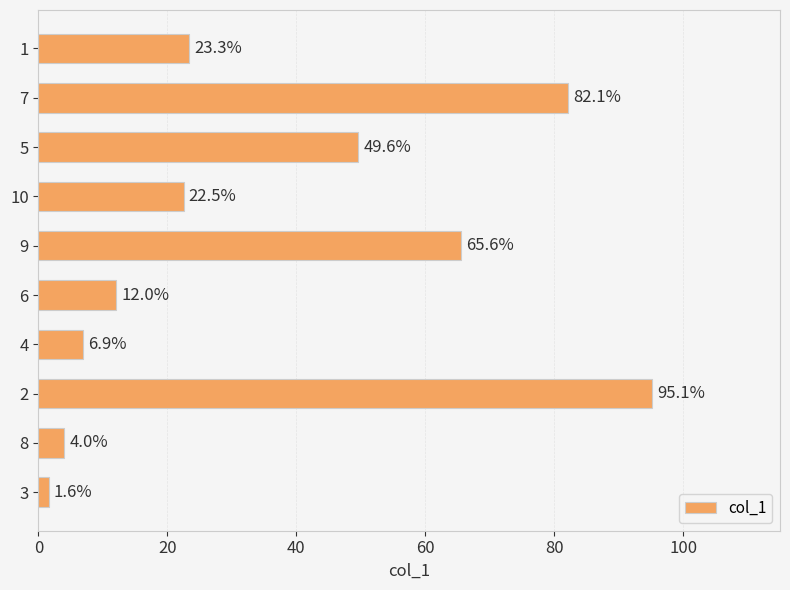

What is the ratio of the value at 1 to the value at 4?

3.4